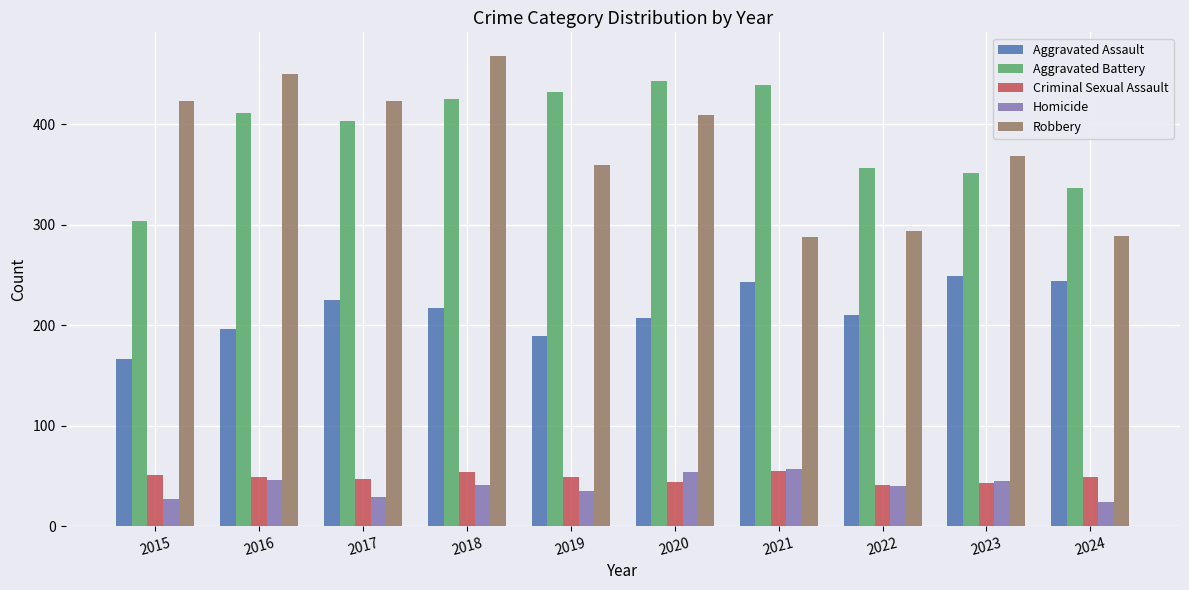

What is the maximum value shown in the chart?

468